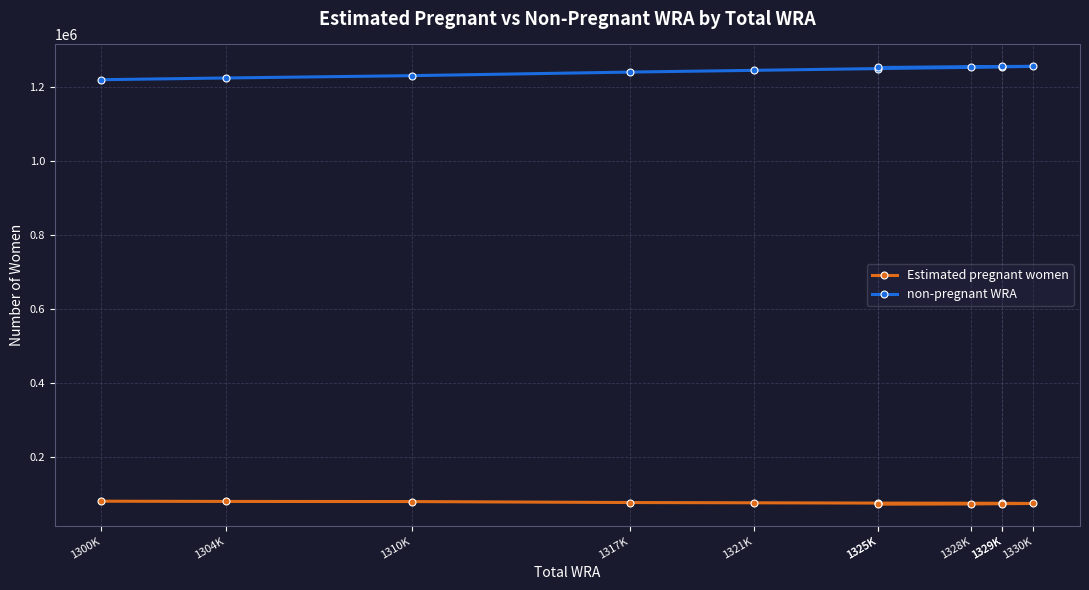

Is this an area chart (filled region under the line)?

No